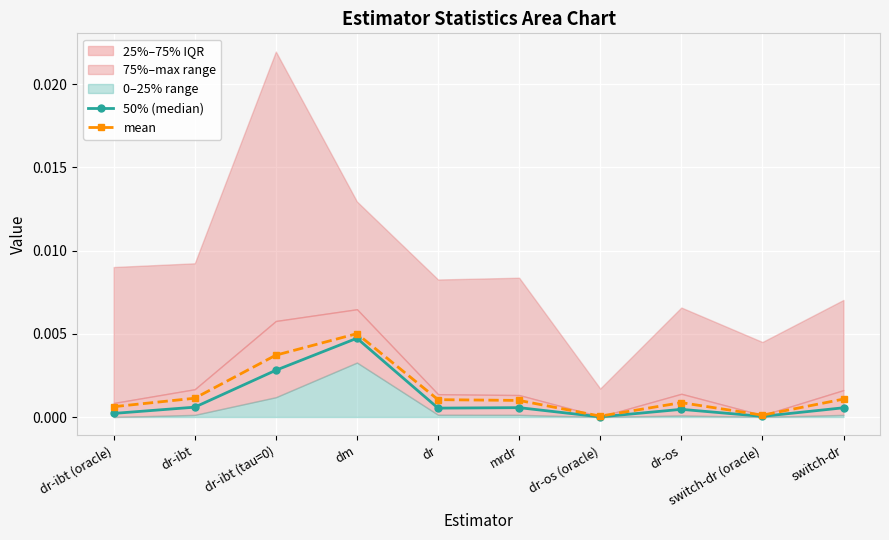

True or false: mean has more than 0 interior local peaks.

True